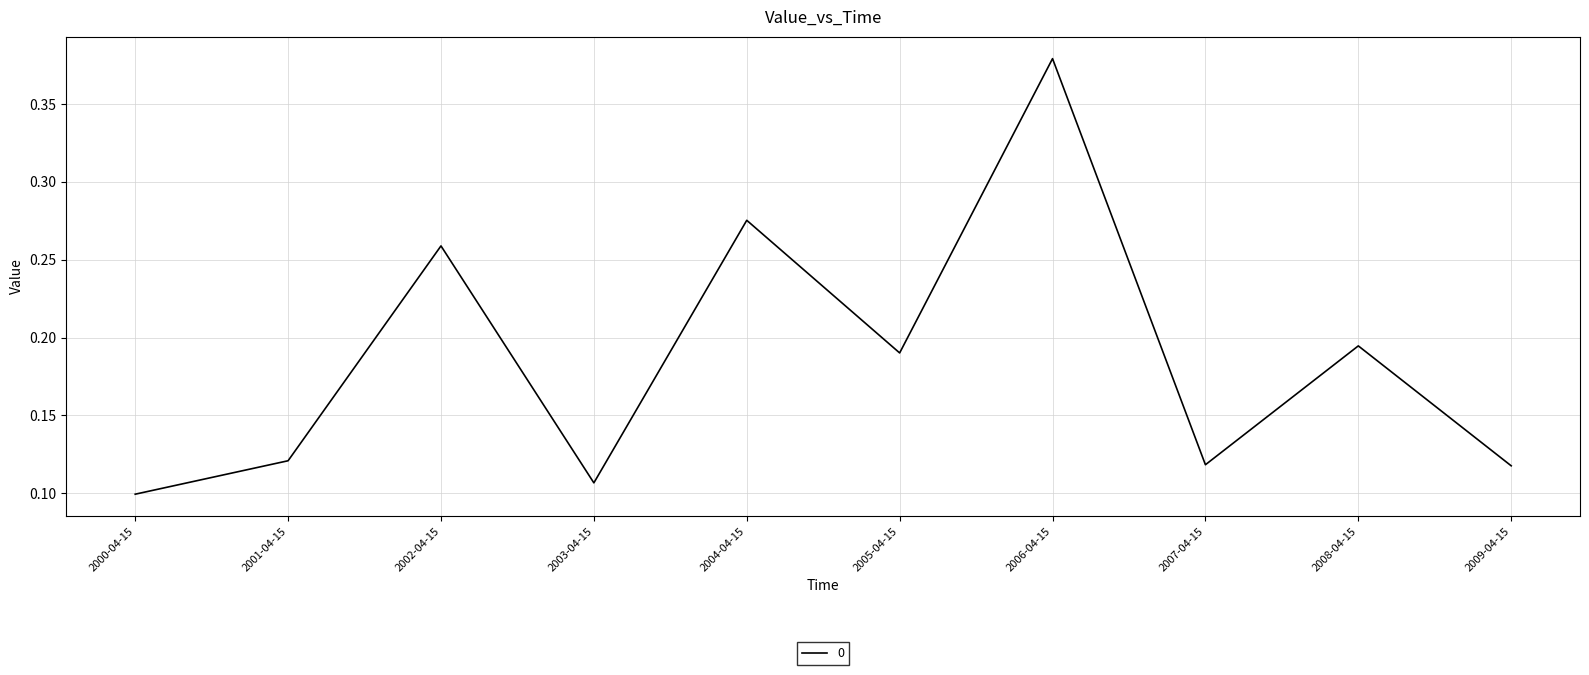

What is the sum of all values?

1.9